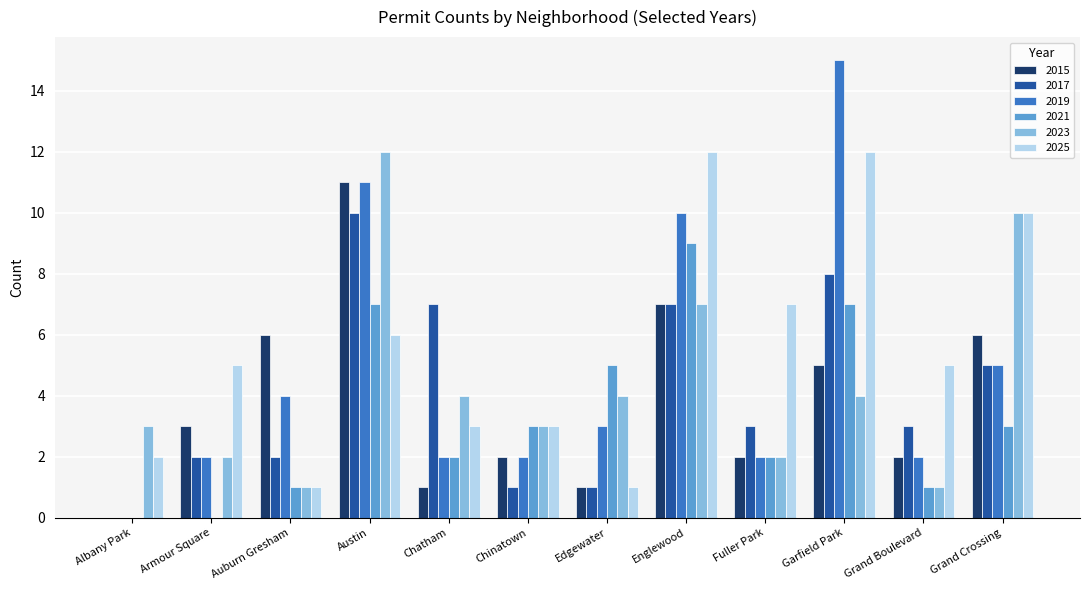

The 2017 series shows 1 at Fuller Park. True or false?

False